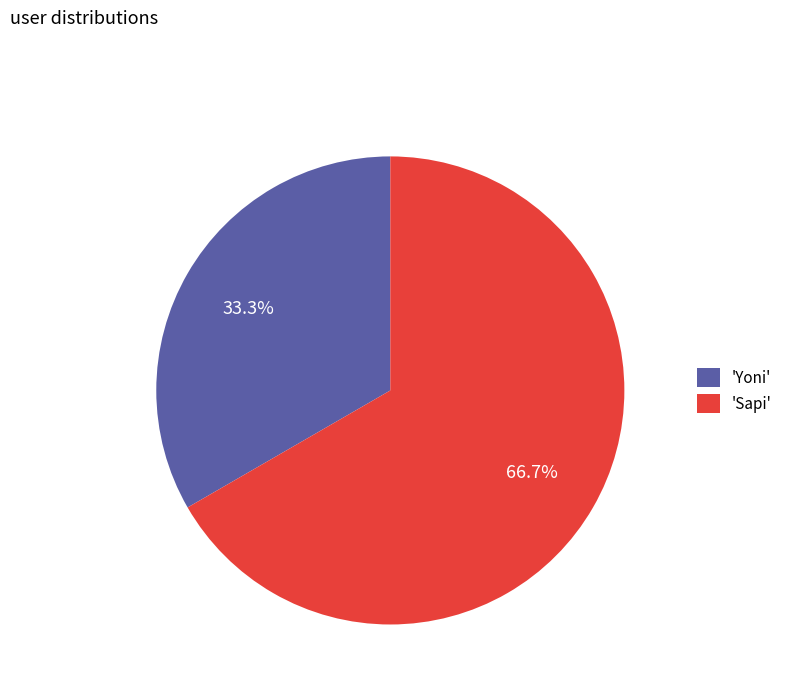

Which category has the biggest portion of the pie?

'Sapi'